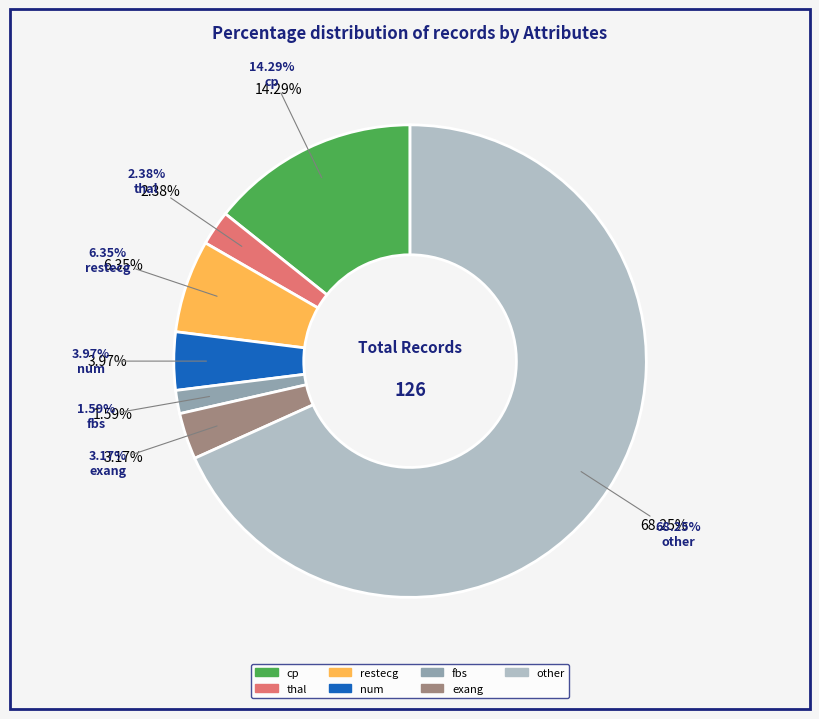

How many segments does this pie chart have?

7